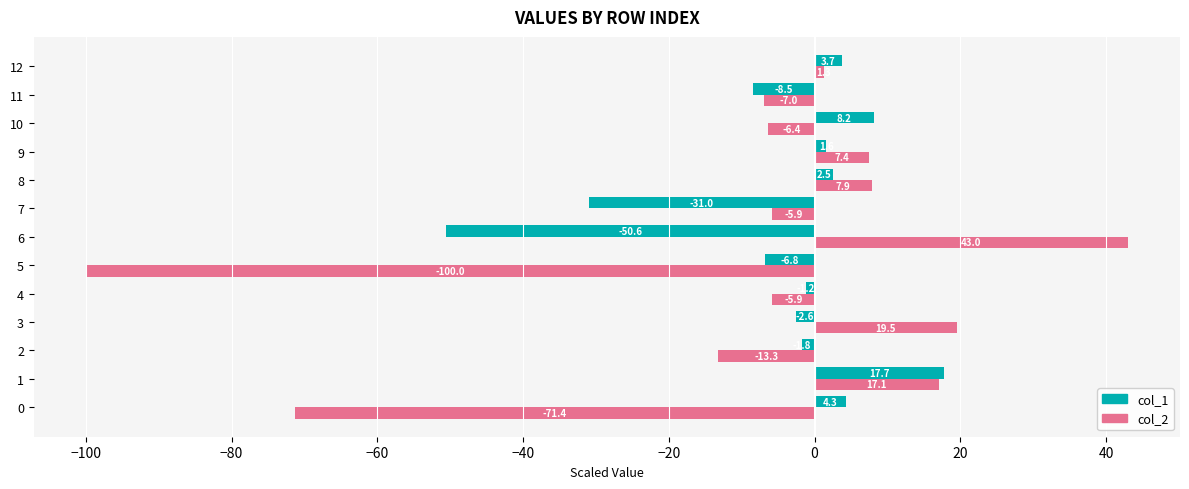

What are all the series names shown in the legend?

col_1, col_2